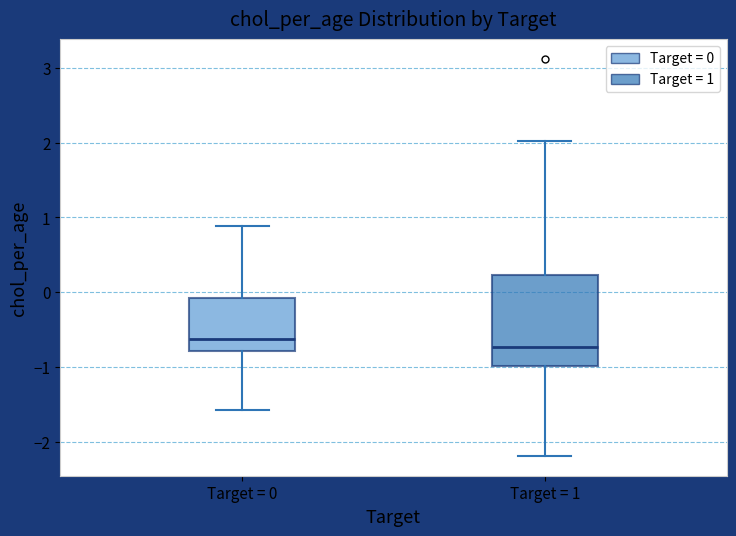

Reading left to right, transcribe this box plot: for each box, give where its median line is, the range the box spans, and where its two whiskers end, as read against the y-axis. The values are not printed on the chart, so give them approximately, as read against the axis.

Target = 0: median -0.6, box -0.8 to -0.1, whiskers -1.6 to 0.9
Target = 1: median -0.7, box -1.0 to 0.2, whiskers -2.2 to 2.0